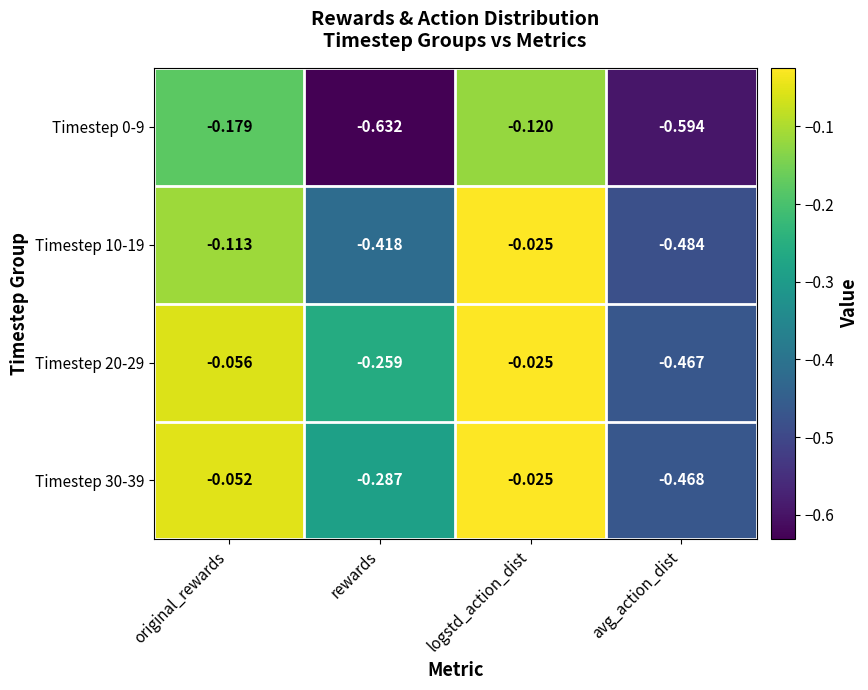

Which category has the highest value in the Timestep 20-29 series?

logstd_action_dist